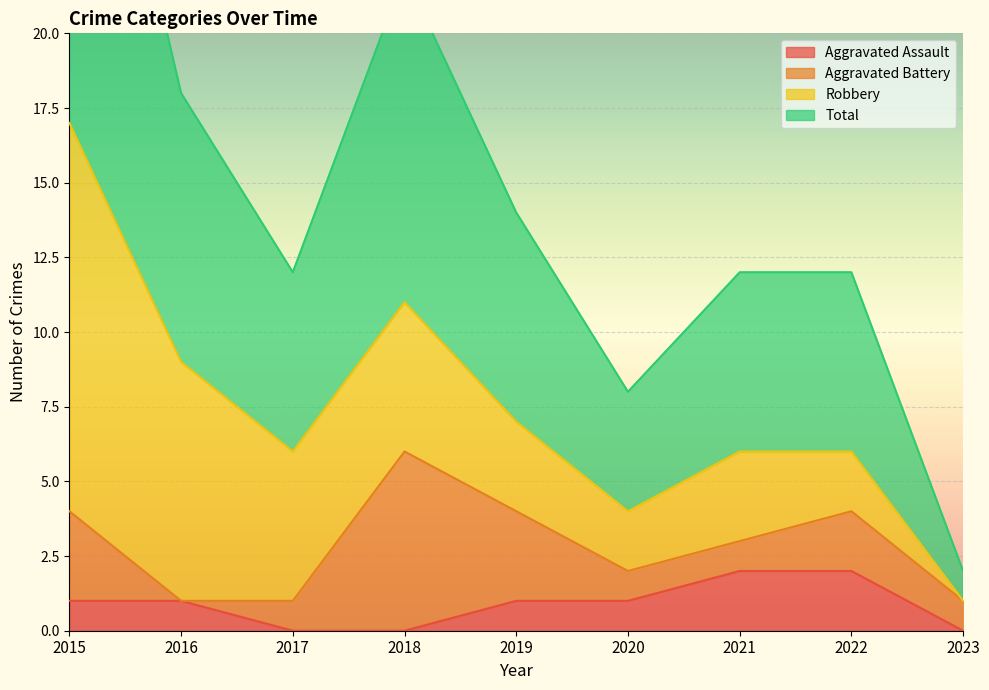

True or false: Total has a value of 7 at 2020.

False